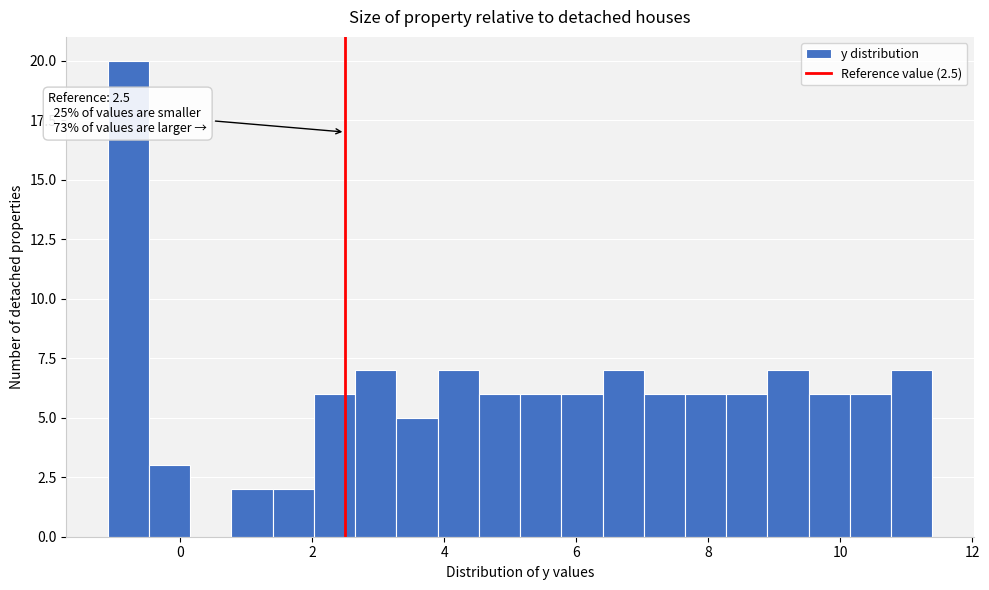

Read against the x-axis, roughly where is the centre of the tallest bar?

-0.8